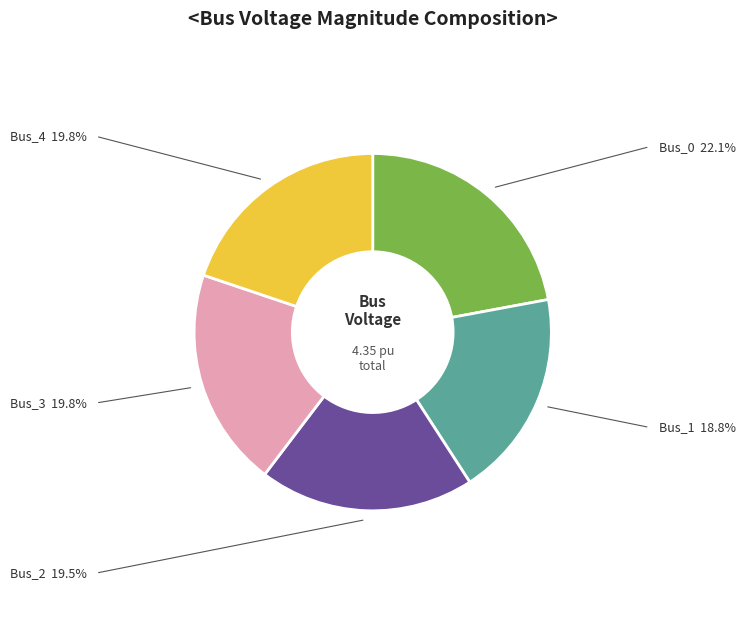

Which slice is the smallest?

Bus_1